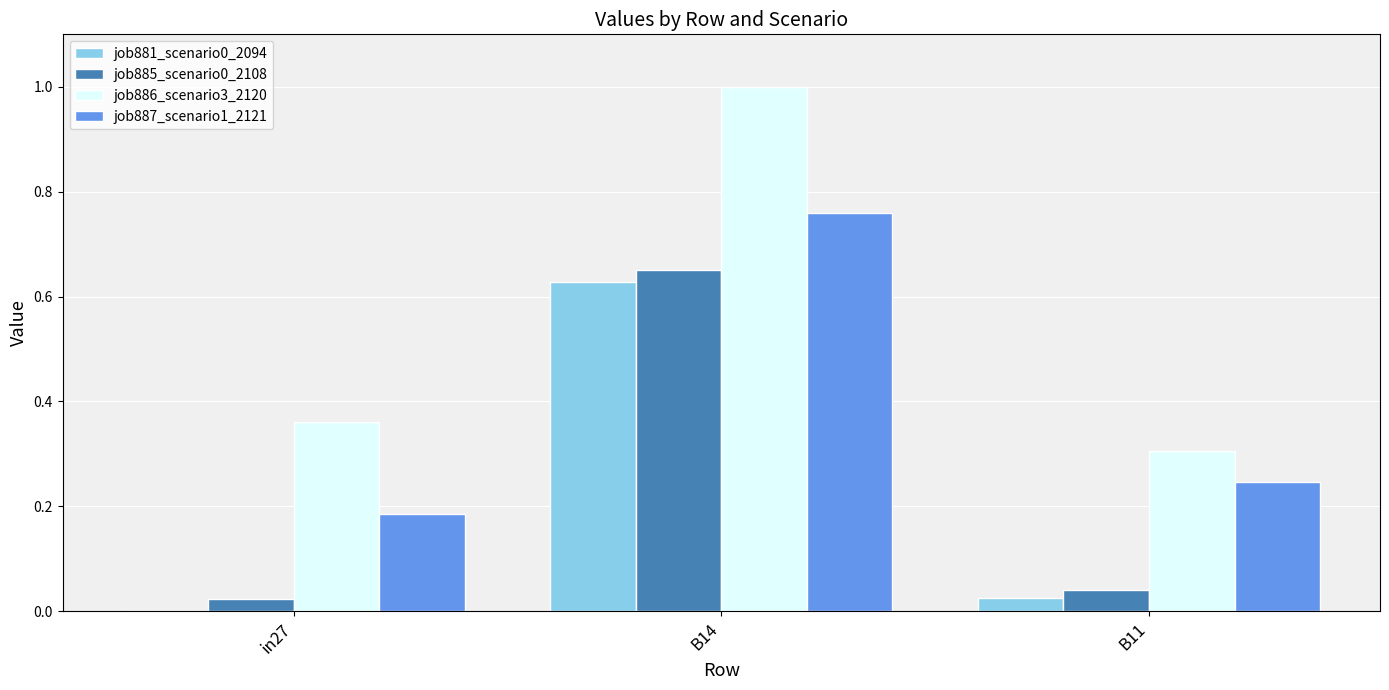

What is the sum of all job886_scenario3_2120 values?

1.7